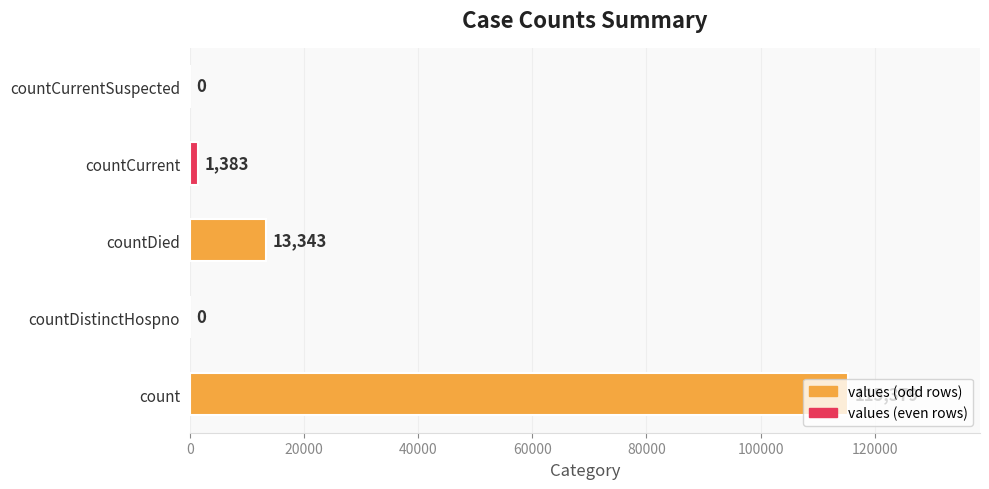

Where is the data nearest to the value 57689?

countDied